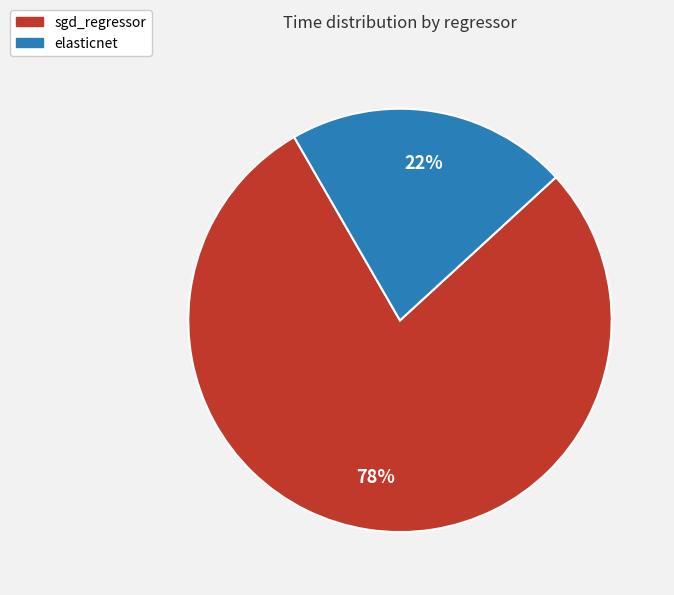

To the nearest percent, what is the combined percentage of elasticnet and sgd_regressor?

100%